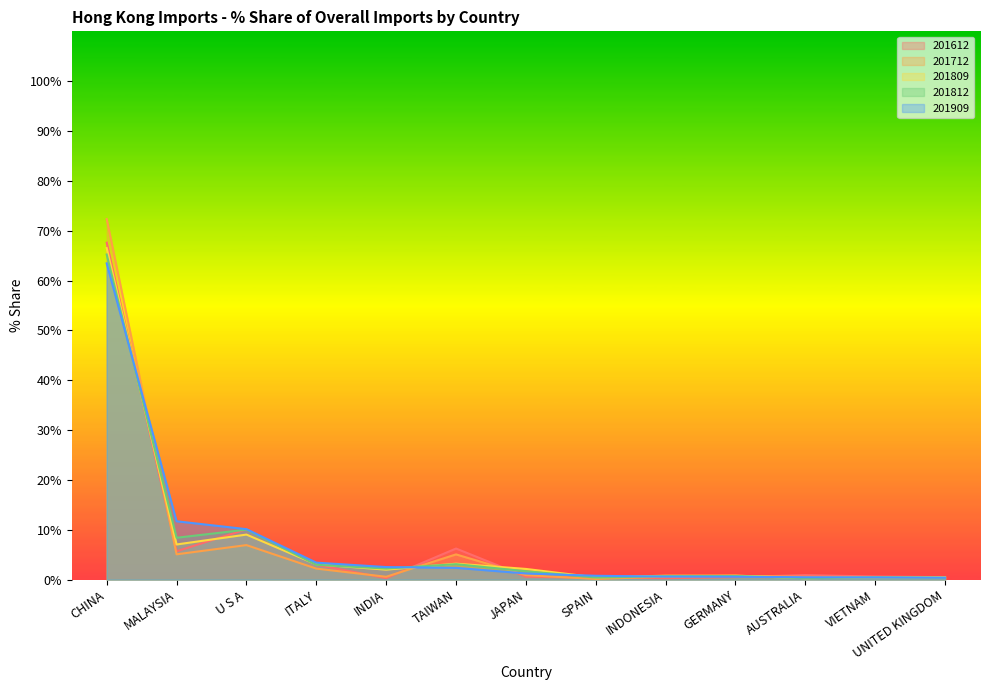

At which label does 201812 reach its peak?

CHINA